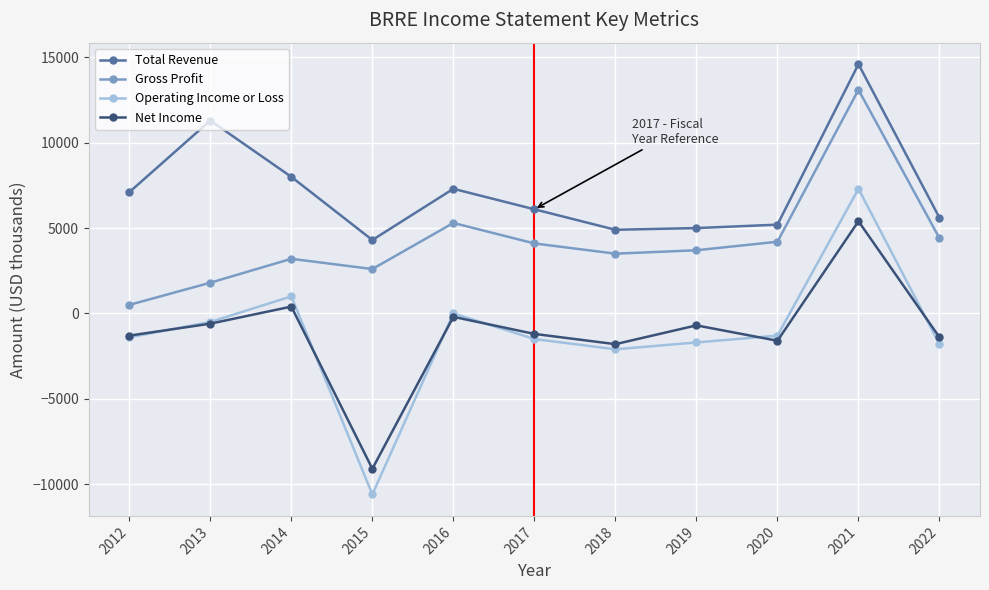

What are all the series names shown in the legend?

Total Revenue, Gross Profit, Operating Income or Loss, Net Income